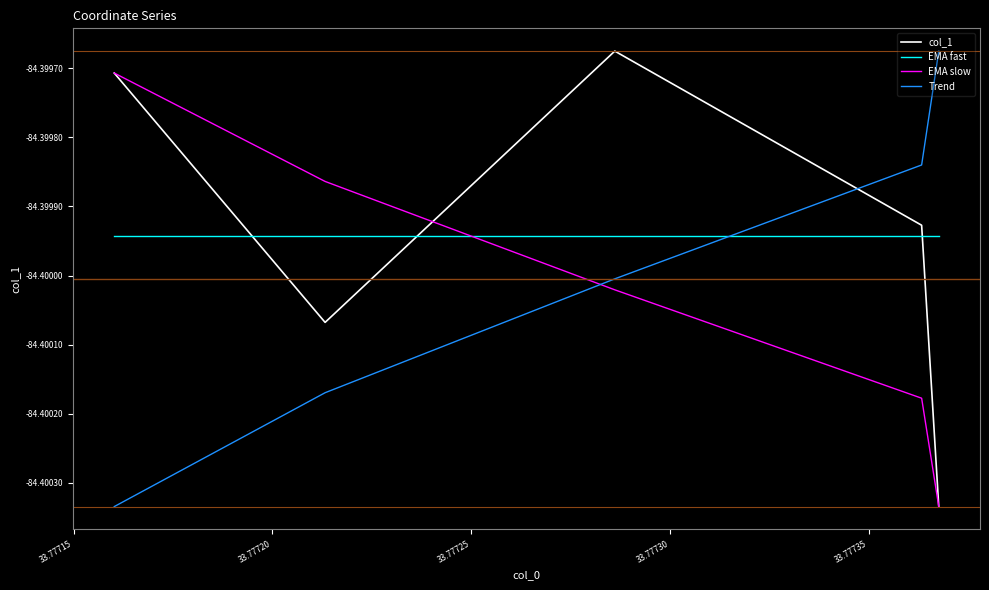

How many times do EMA fast and EMA slow cross each other?

1